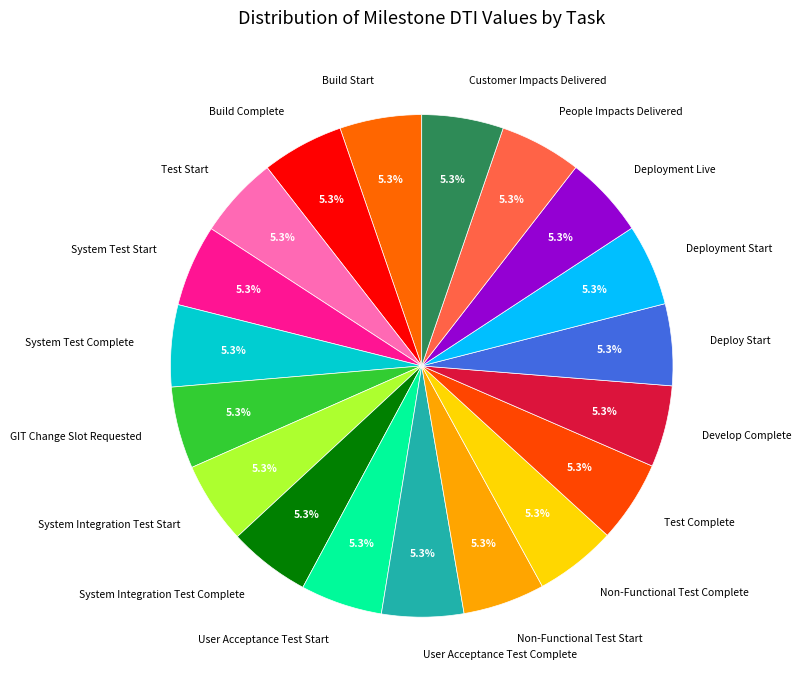

Is there any slice that represents more than half of the pie?

No